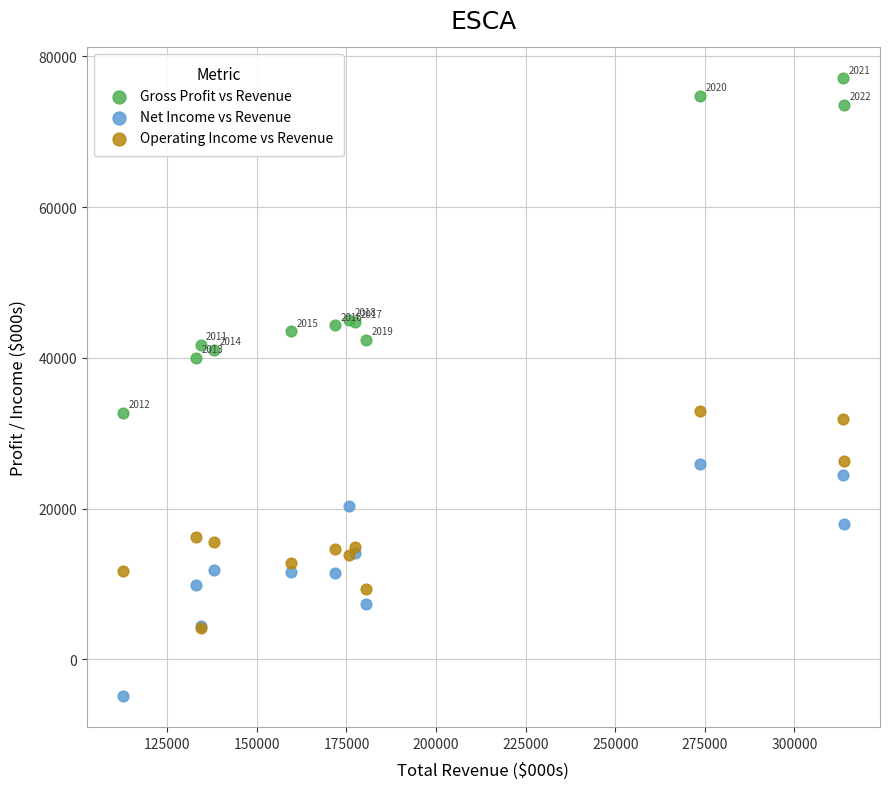

What are all the series names shown in the legend?

Gross Profit vs Revenue, Net Income vs Revenue, Operating Income vs Revenue